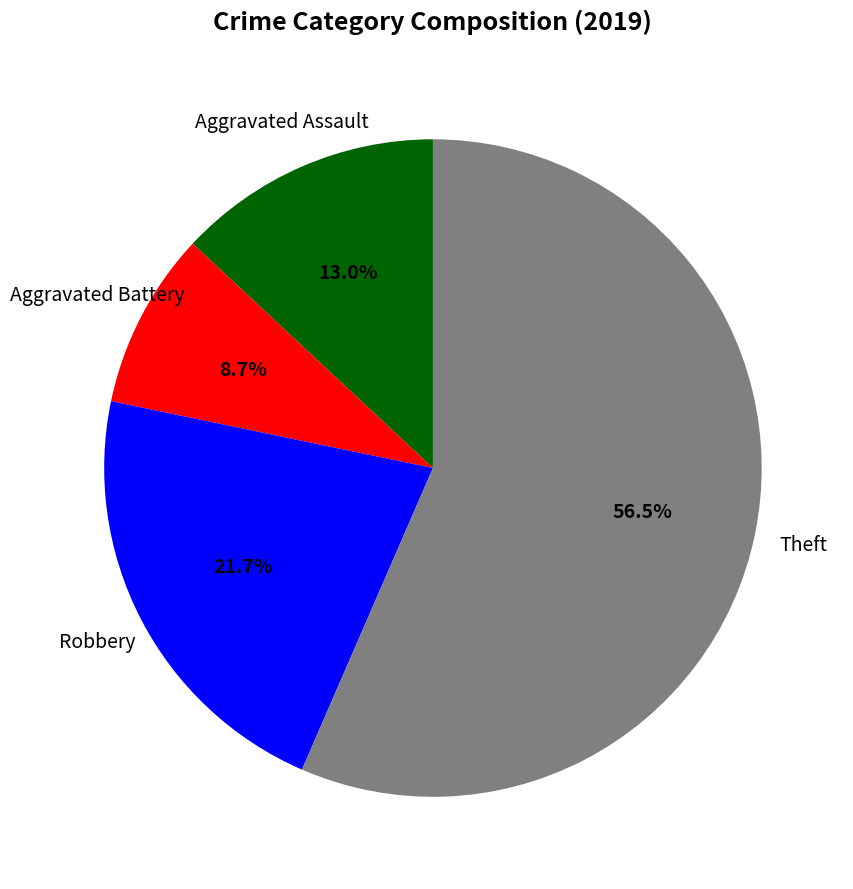

Is there a majority slice in this chart?

Yes